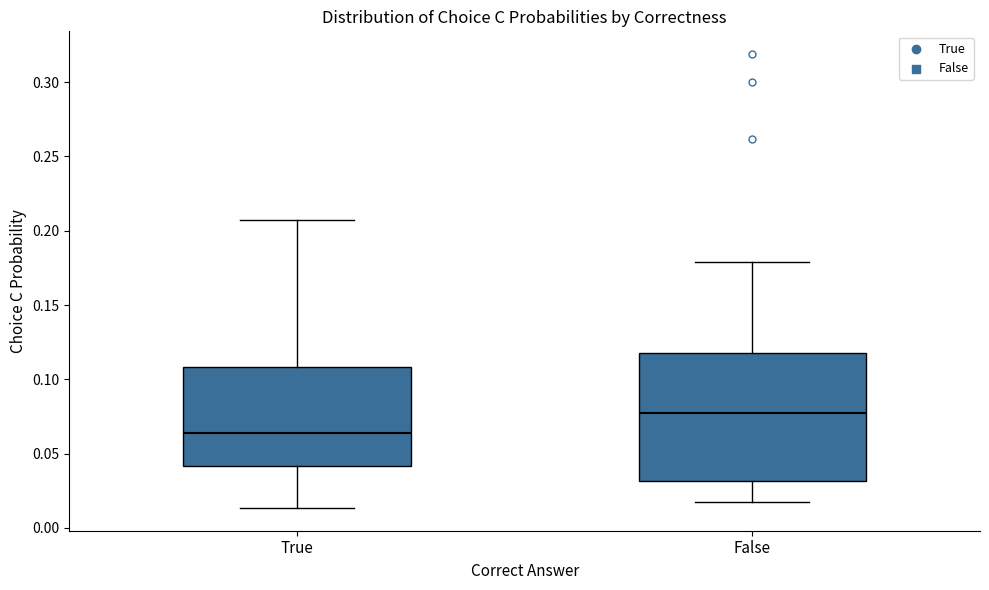

Which box has the lowest median line?

True